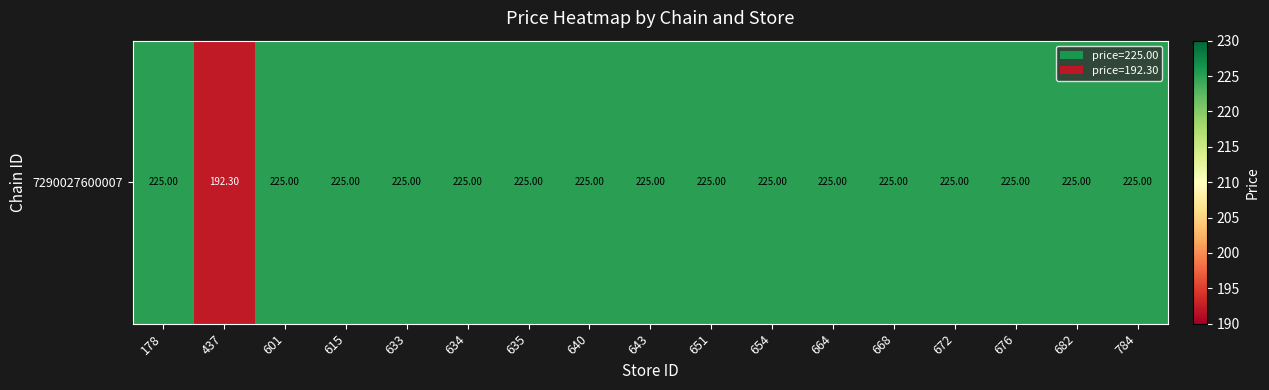

Between 633 and 178, which is larger?

633